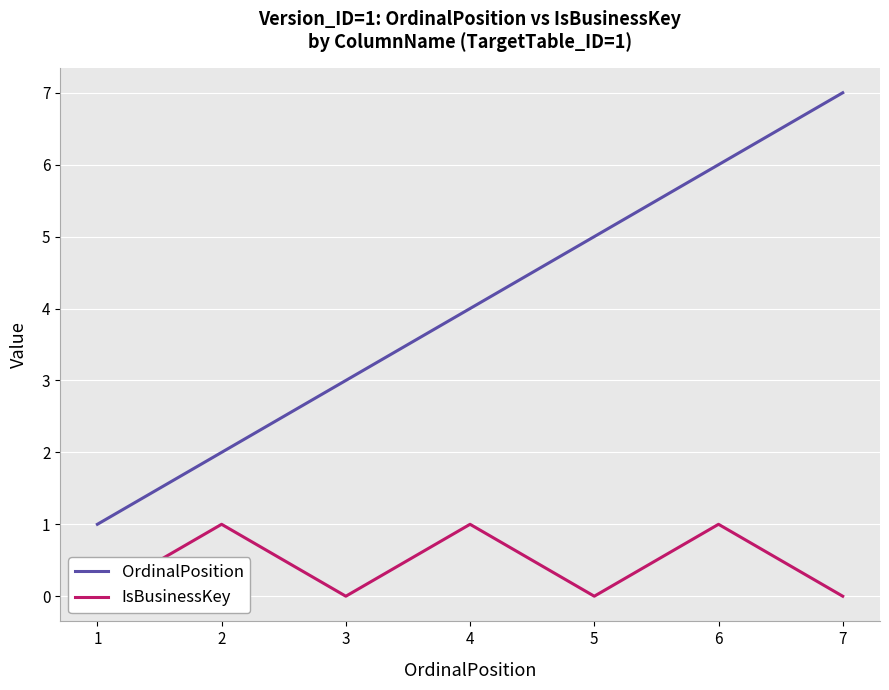

Between 3 and 7, which is larger?

7